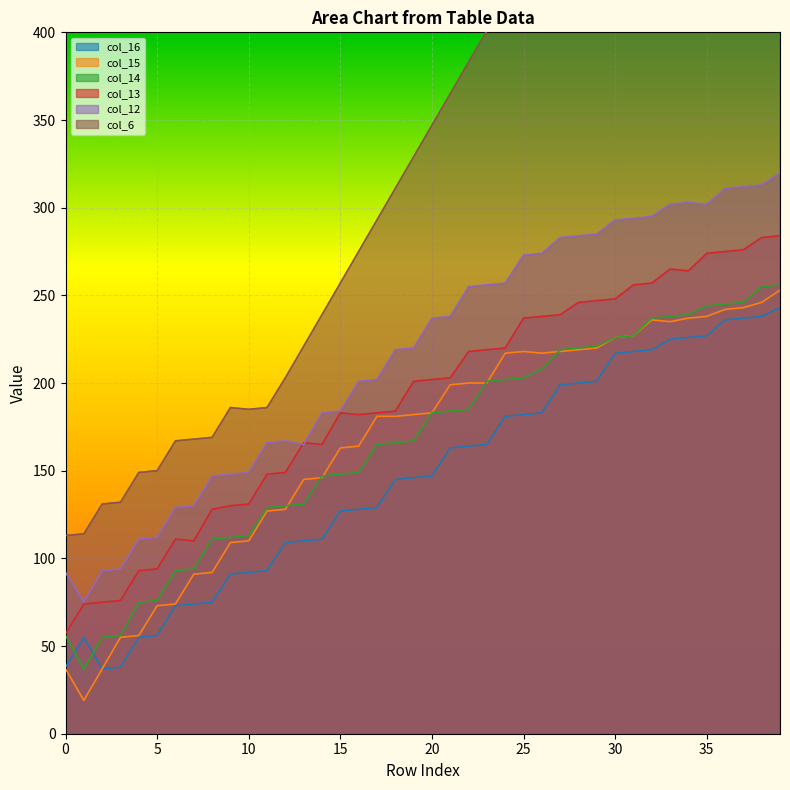

Between 3 and 39, which series saw the biggest shift?

col_6